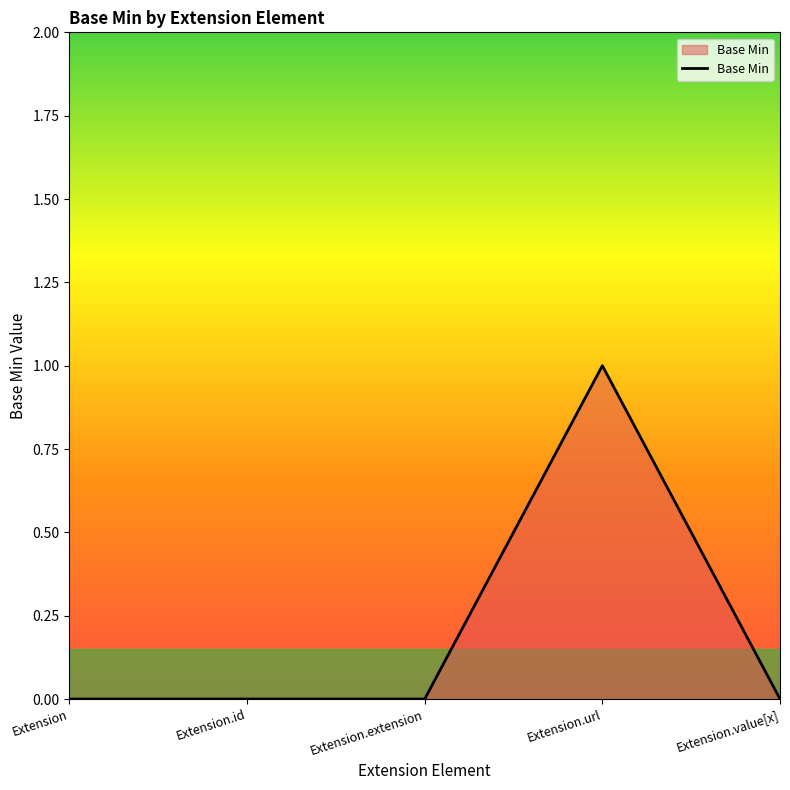

Which label corresponds to the largest value in the chart?

Extension.url